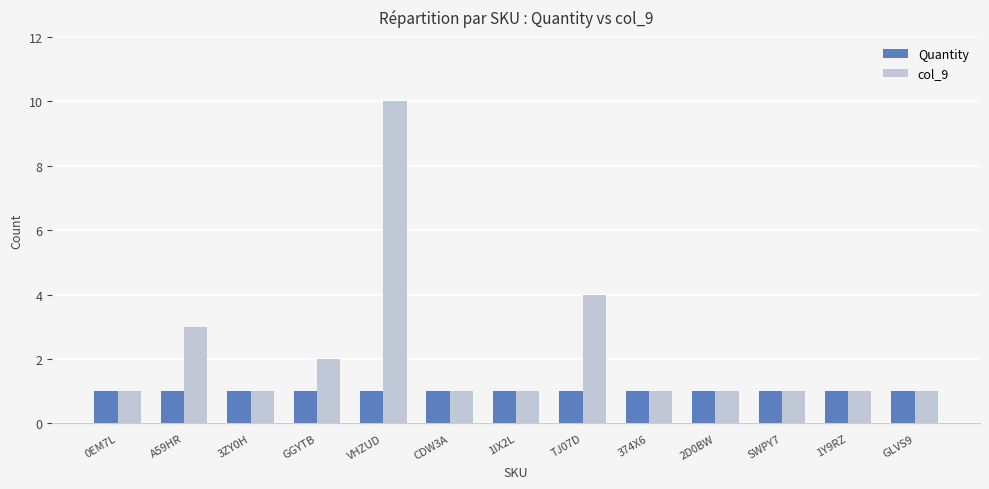

What is the label of the 12th bar from the right?

A59HR